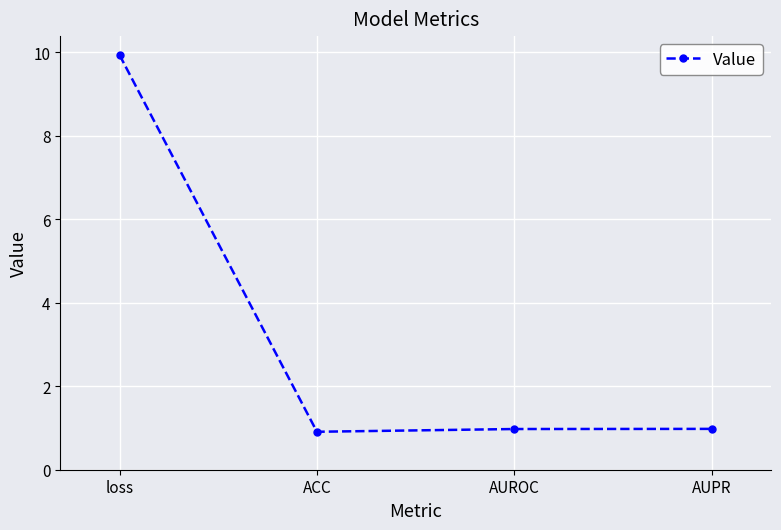

What value does the data have at ACC?

0.9